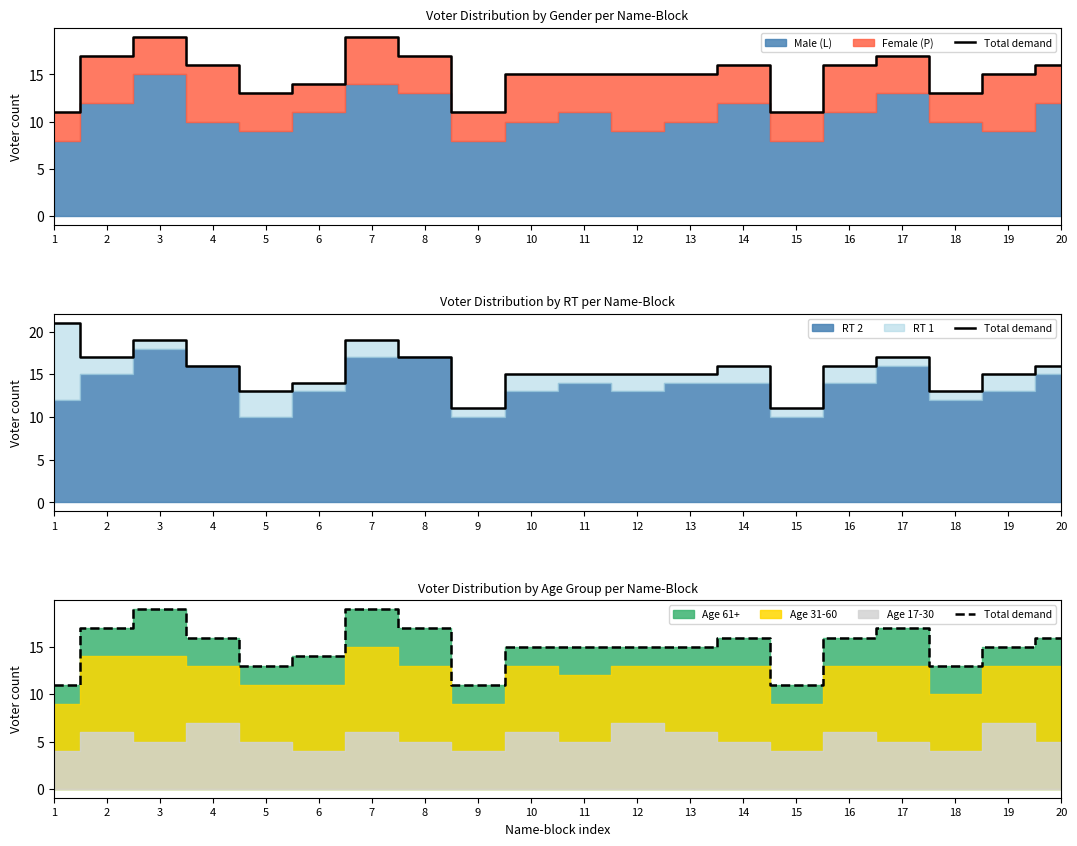

Does the chart have visible grid lines?

No